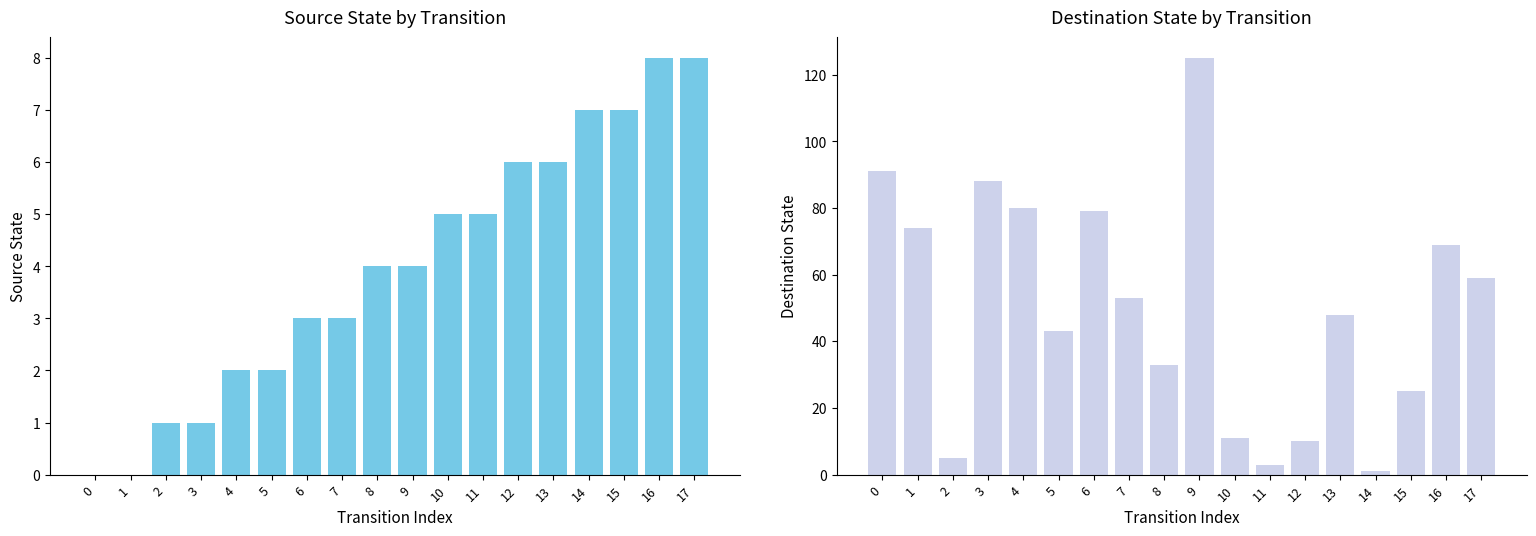

Between 10 and 13, which series saw the biggest shift?

destination_state